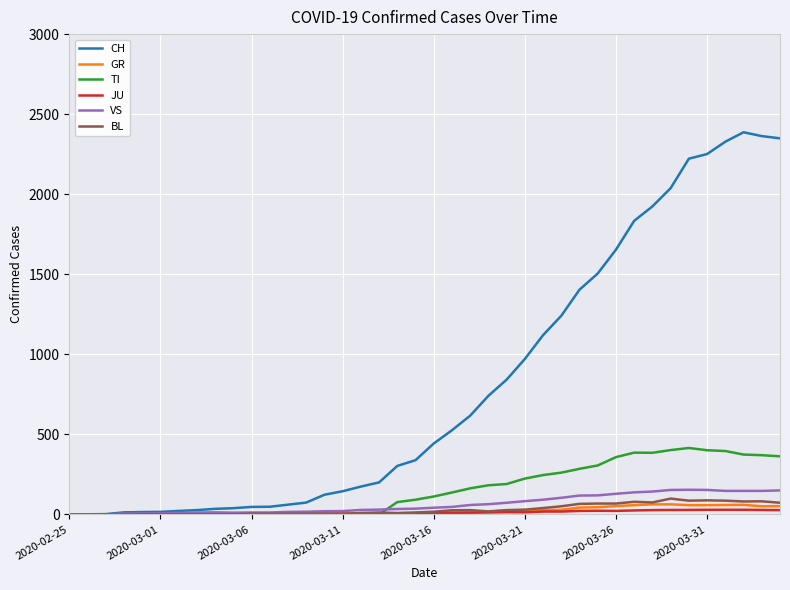

Which series has the largest total across all categories?

CH